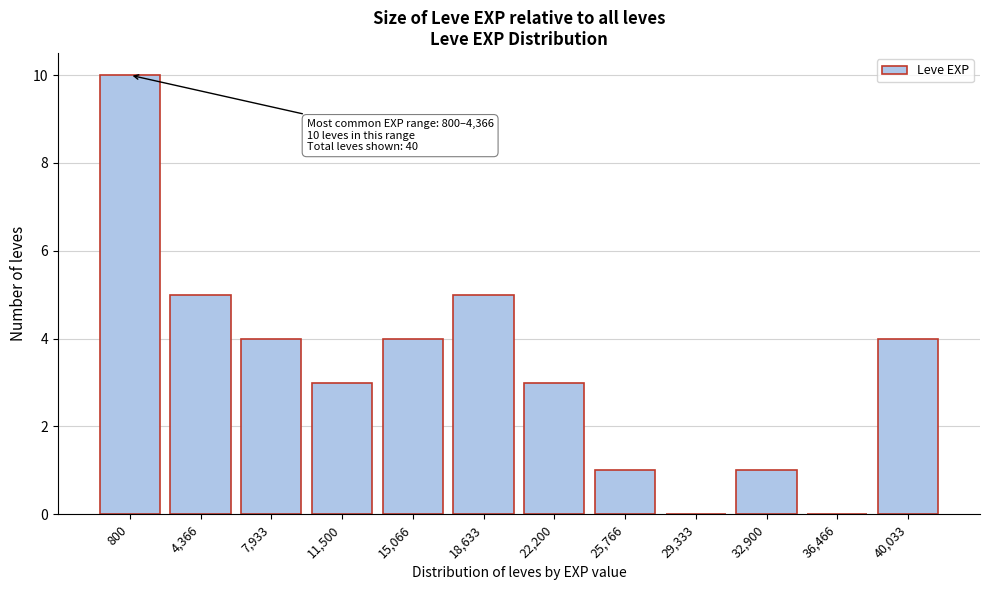

Reading left to right, what are all the values shown in this chart?

800=10	4,366=5	7,933=4	11,500=3	15,066=4	18,633=5	22,200=3	25,766=1	29,333=0	32,900=1	36,466=0	40,033=4